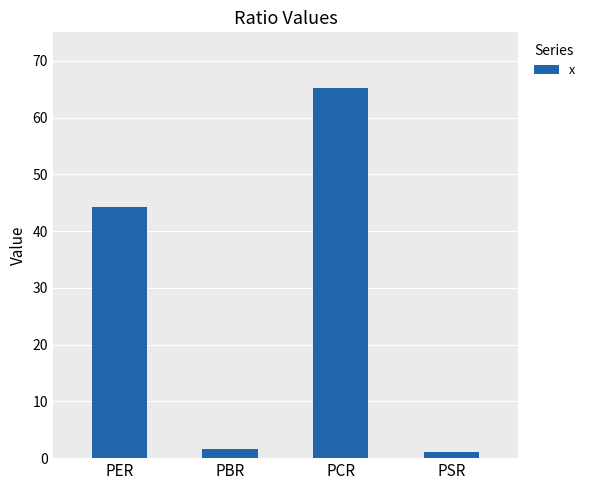

What is the average value?

28.0